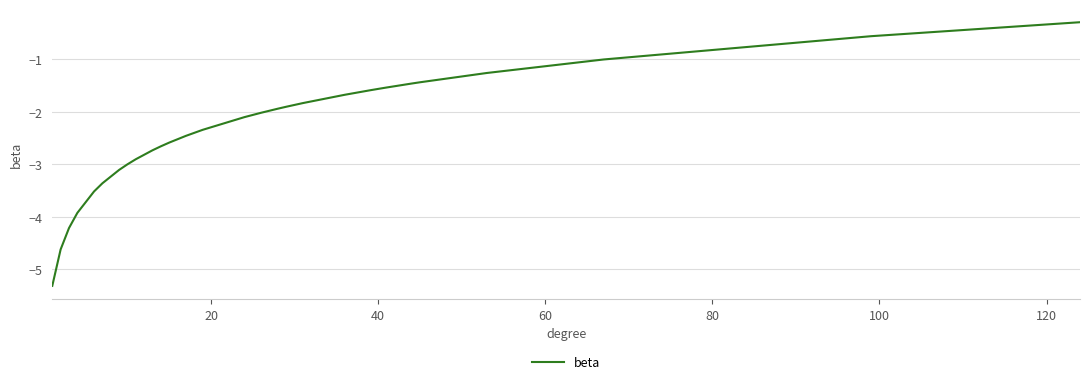

What is the difference between the maximum and minimum values?

5.0